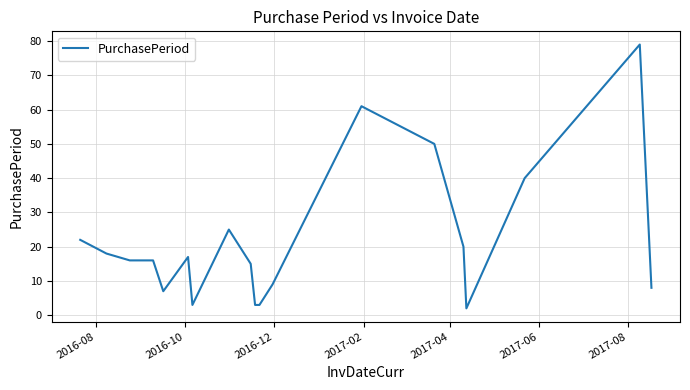

What is the difference between the maximum and minimum values?

77